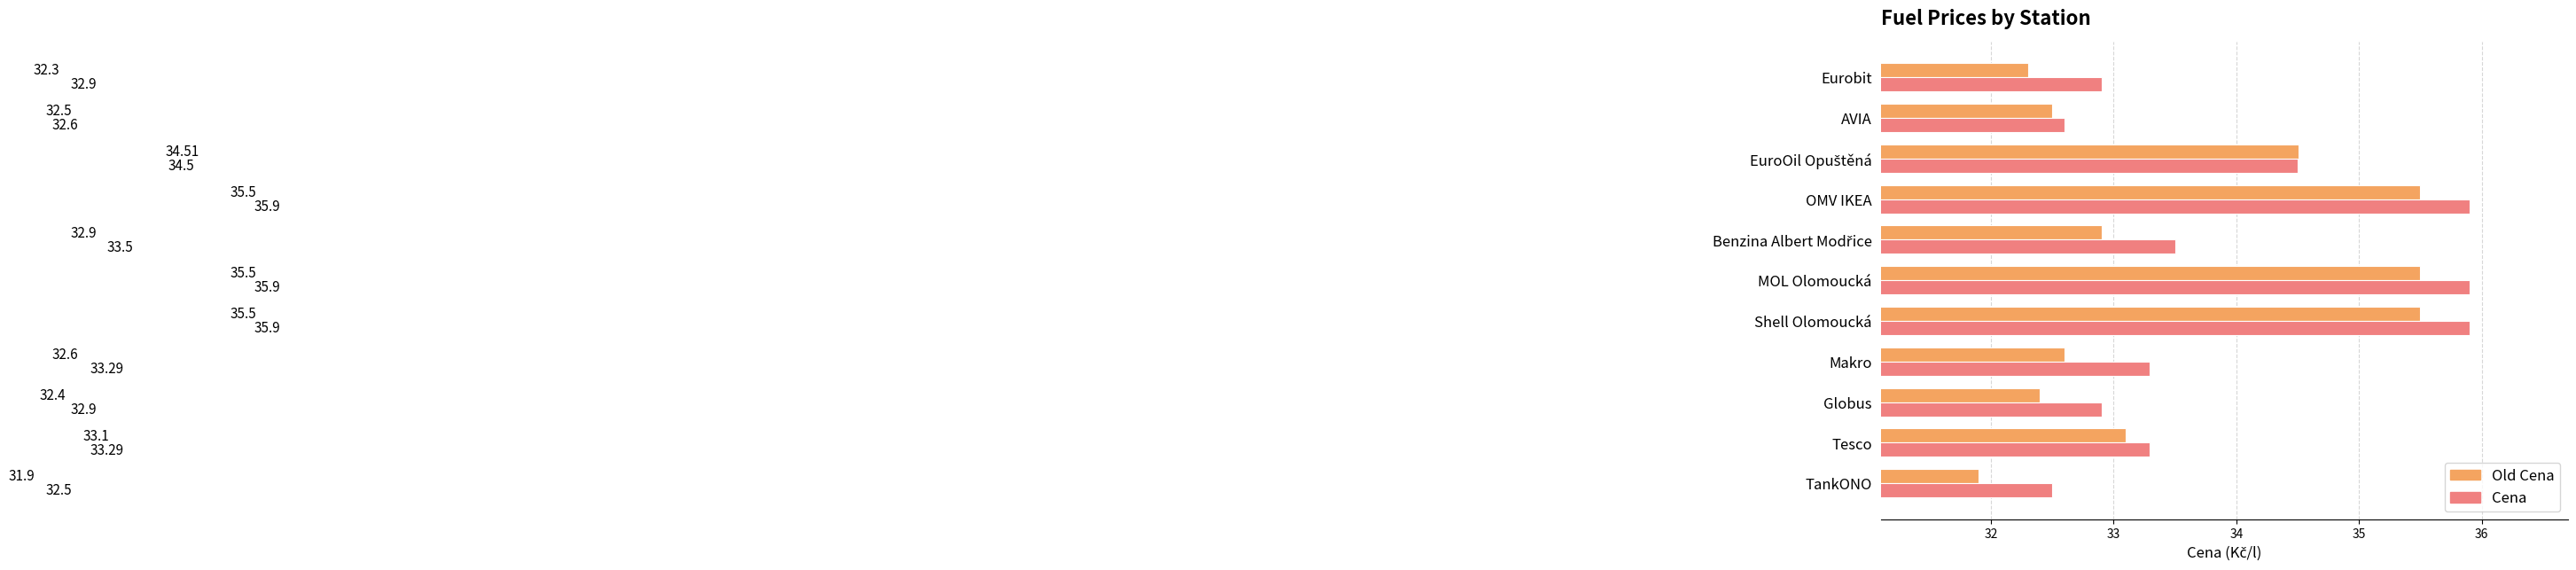

What is the total value across all series at Tesco?

66.4